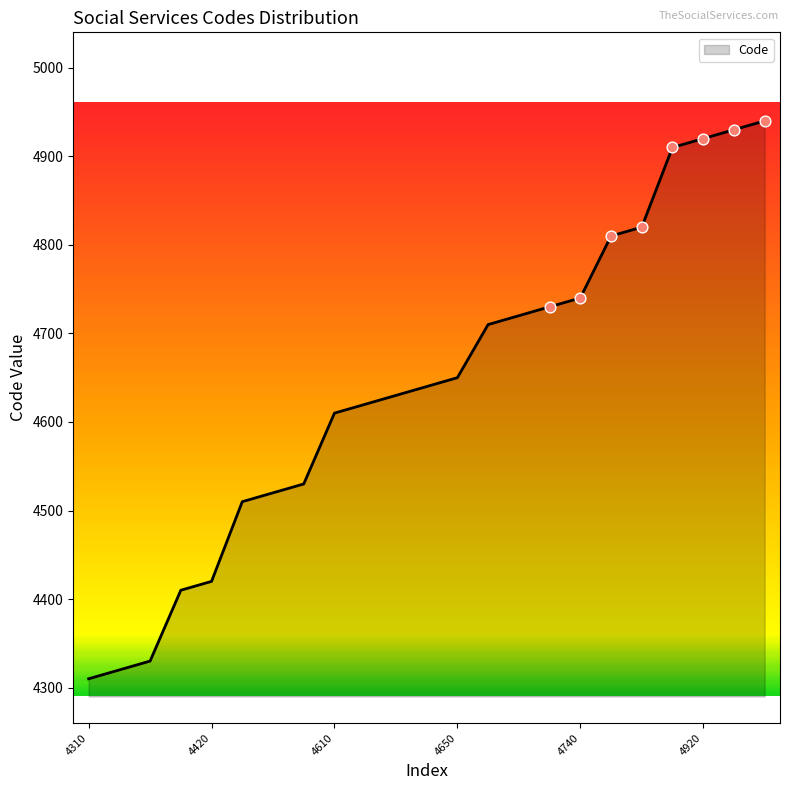

What is the smallest value displayed?

4310